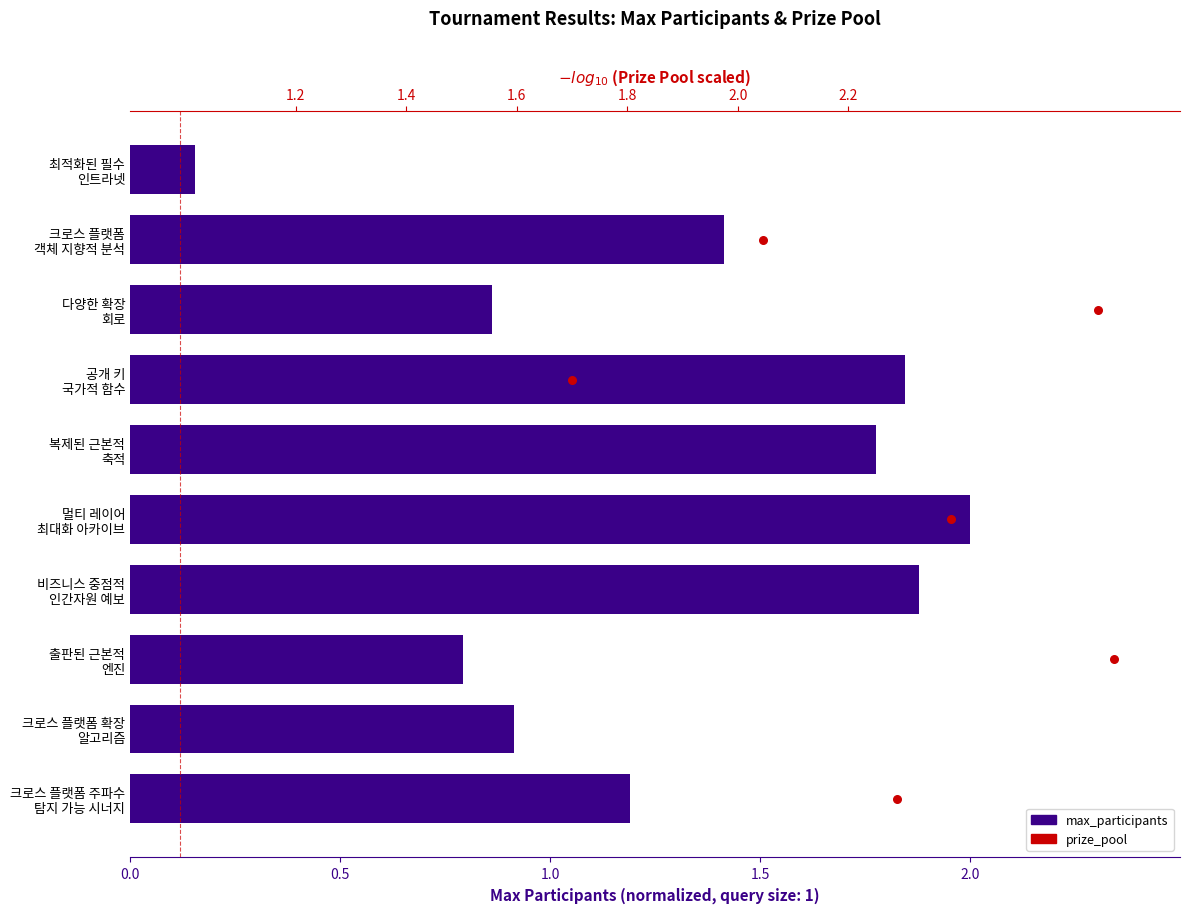

Which series has the largest total across all categories?

prize_pool